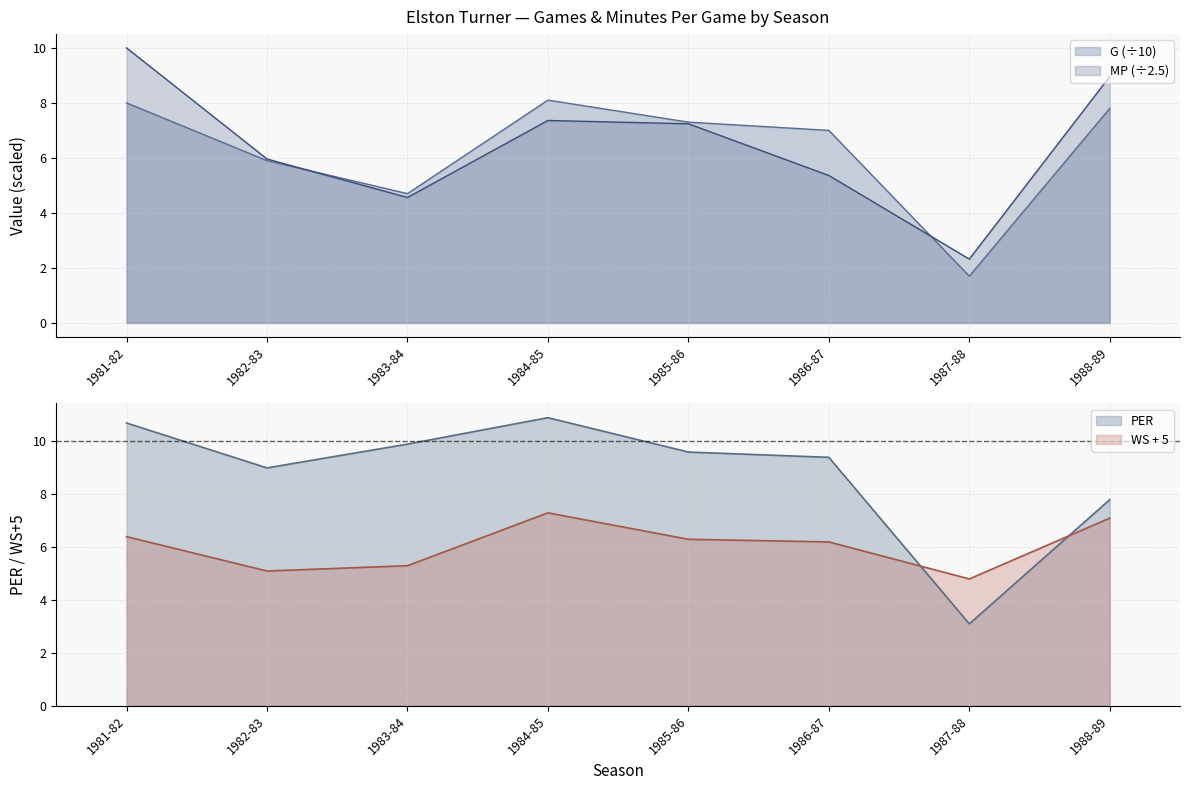

What is the label of the 2nd point from the left?

1982-83